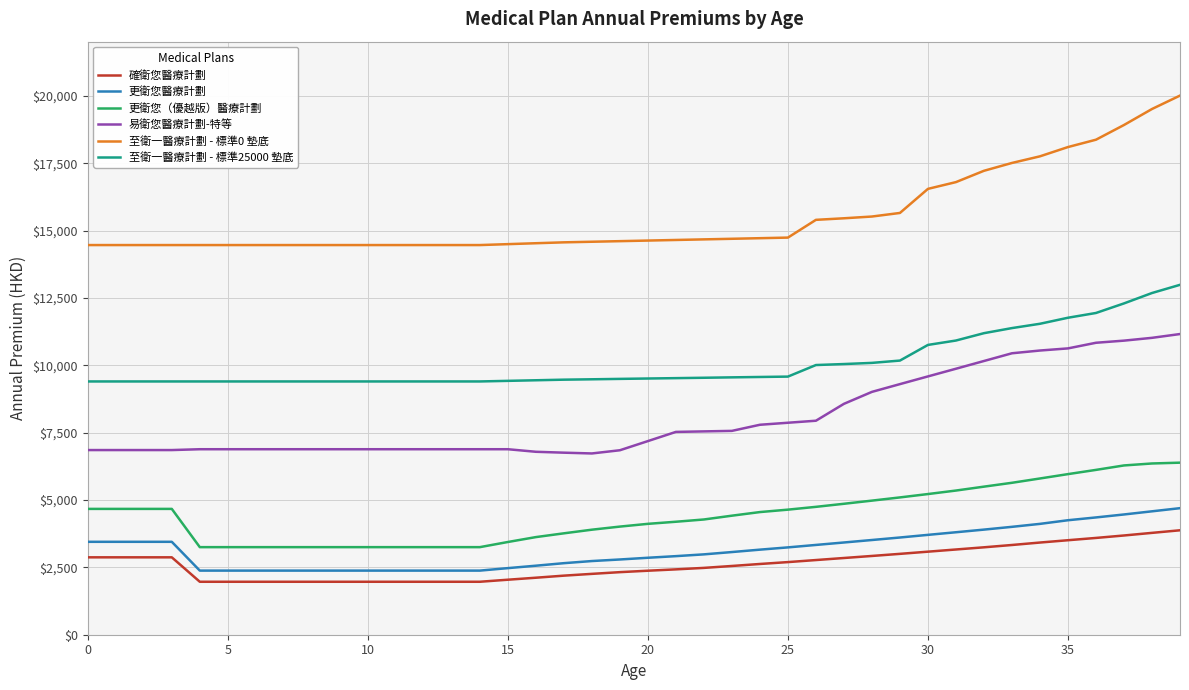

True or false: 更衛您（優越版）醫療計劃 and 至衛一醫療計劃 - 標準25000 墊底 cross at least once.

False